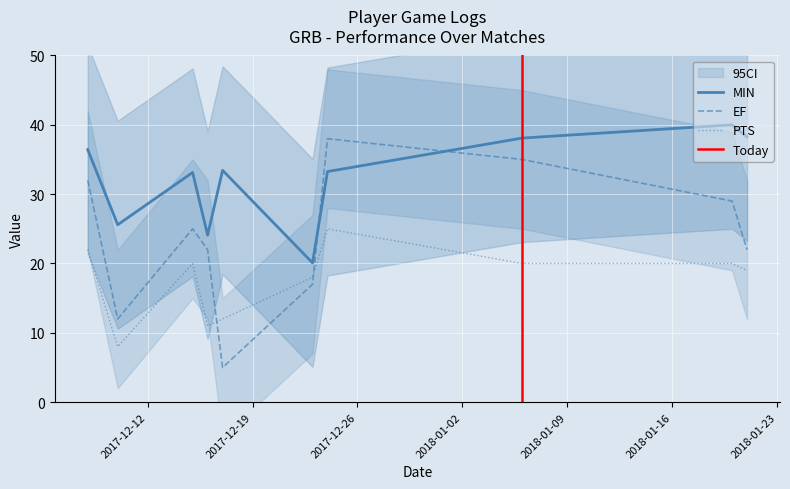

What is the lowest value of the PTS series?

8.0